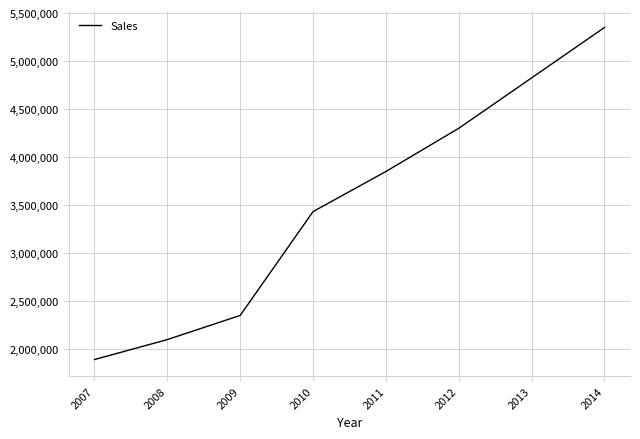

What is the ratio of the value at 2012 to the value at 2013?

0.9